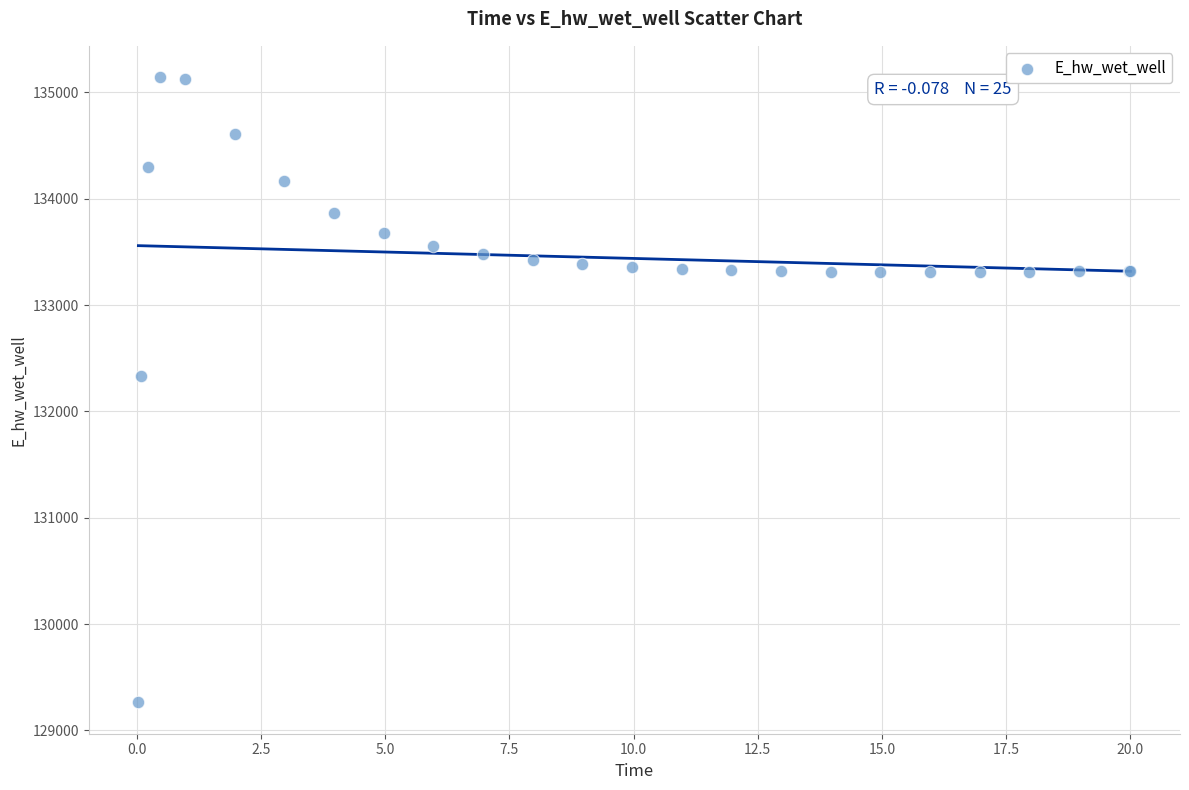

What Y value in the scatter plot is closest to 132203?

132332.1